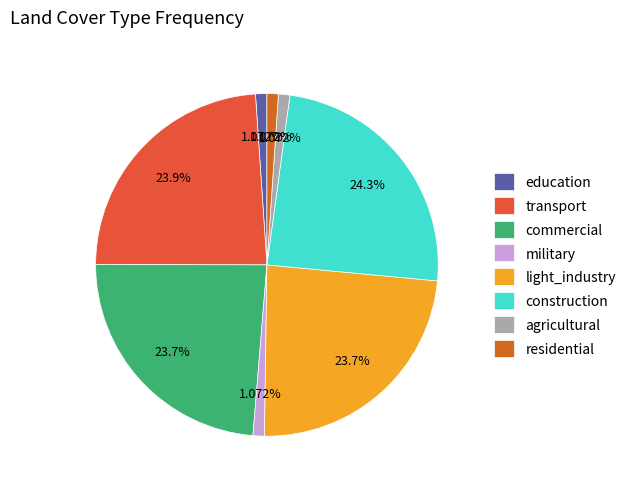

Is light_industry the majority of the pie?

No